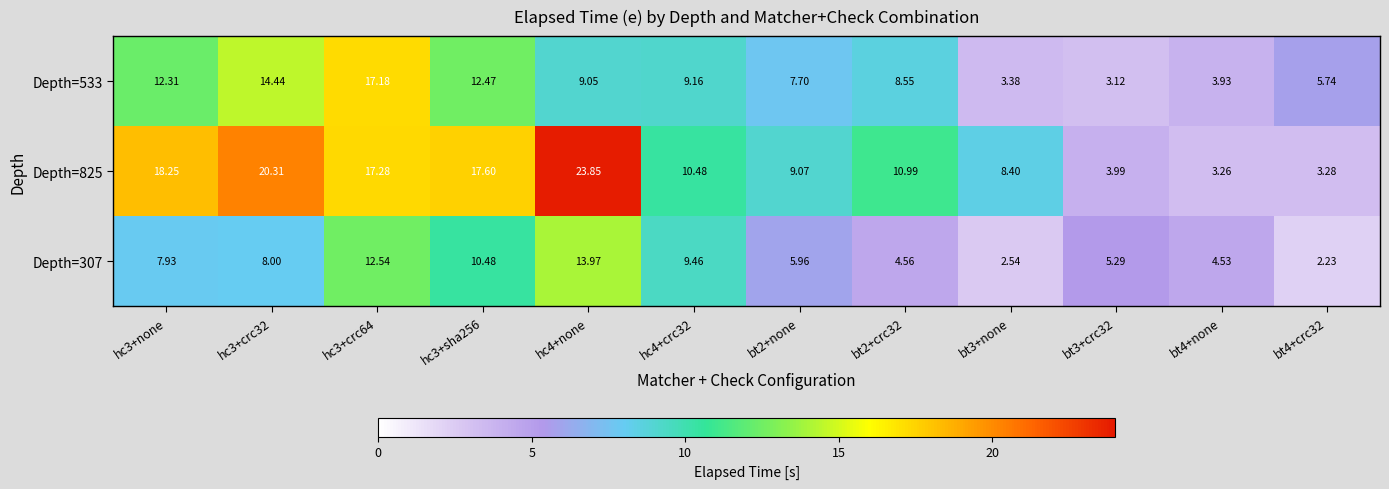

Is the value of Depth=307 at hc3+crc32 greater than the value of Depth=533 at bt4+none?

Yes